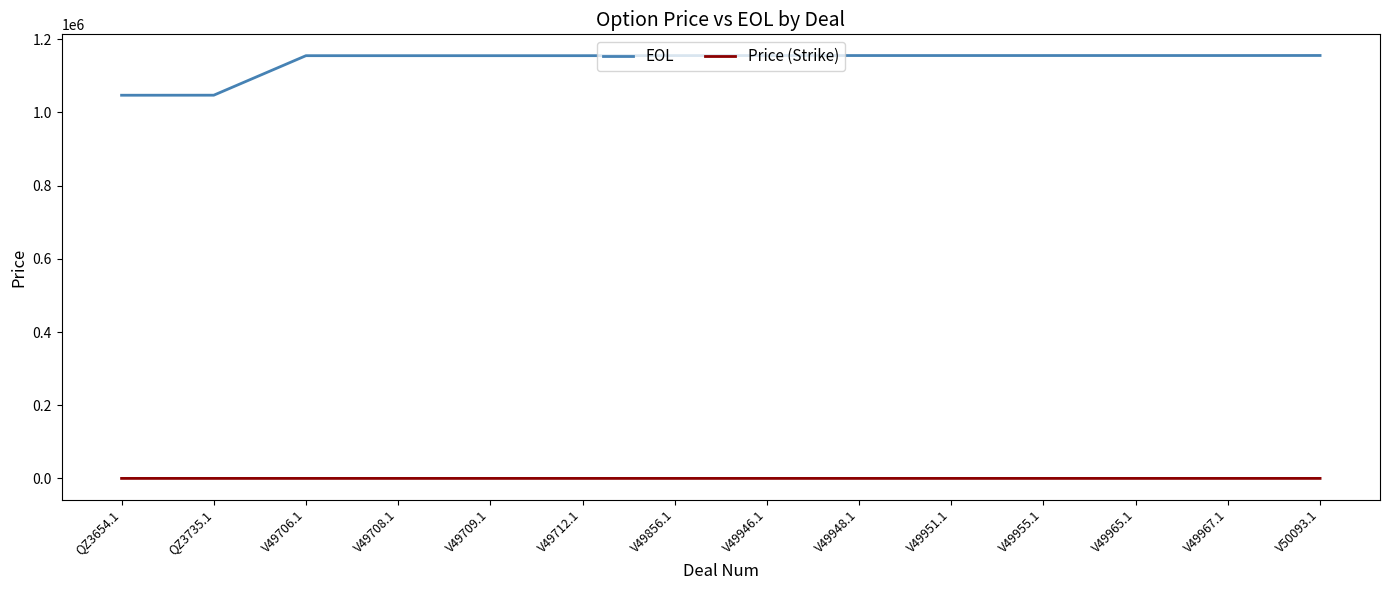

What position from the left is V49856.1?

7